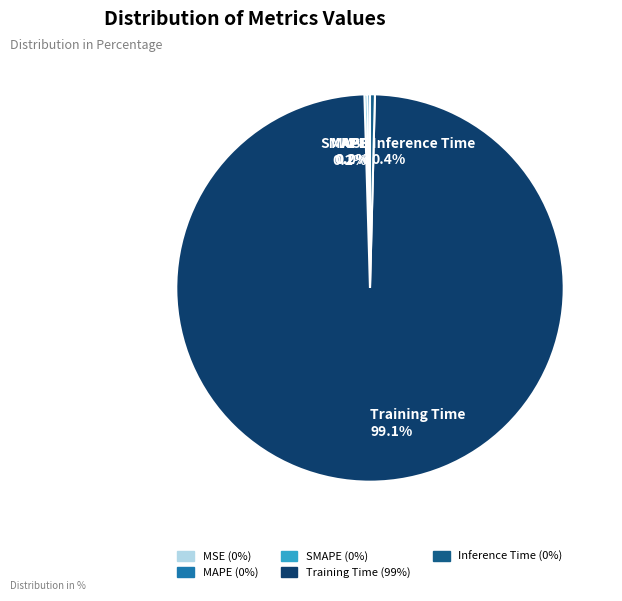

How much of the chart is everything except Inference Time?

99.6%